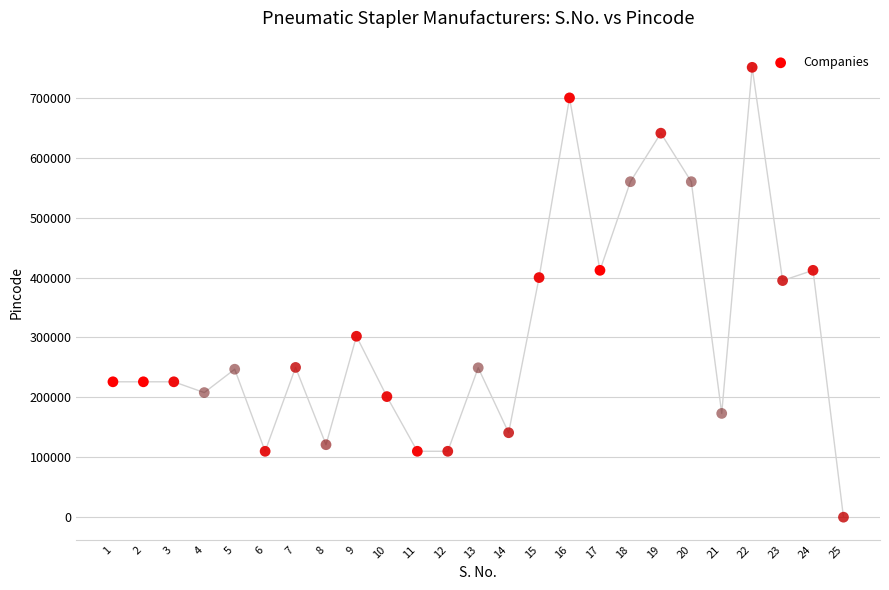

What is the range of X values (max minus min)?

24